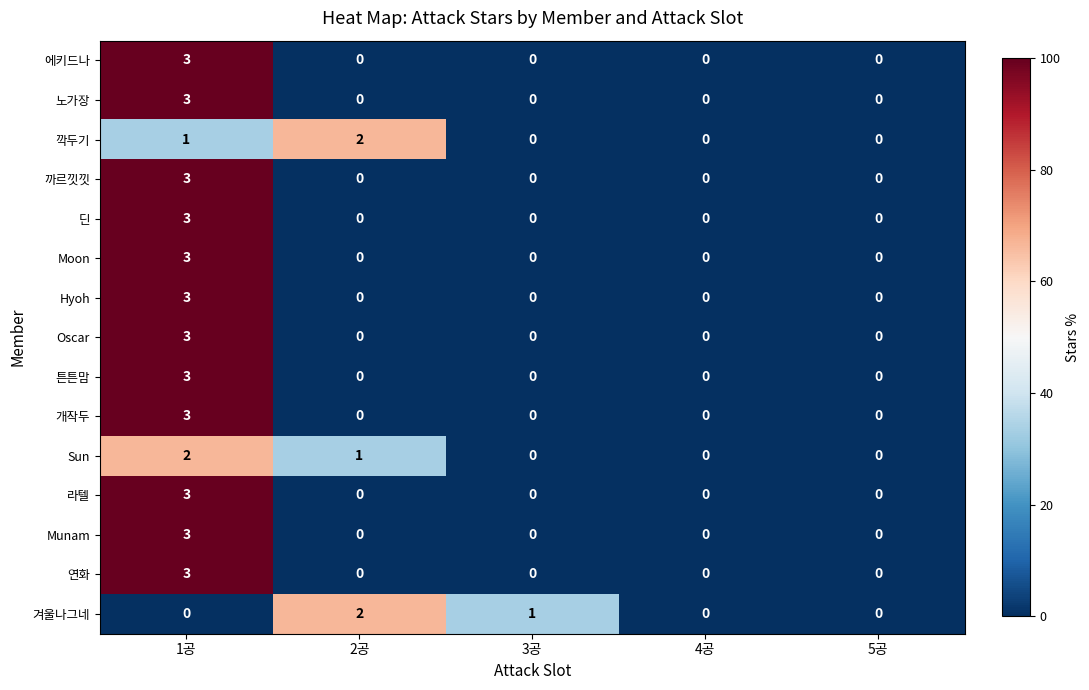

What is the difference between the 라텔 values at 1공 and 4공?

3